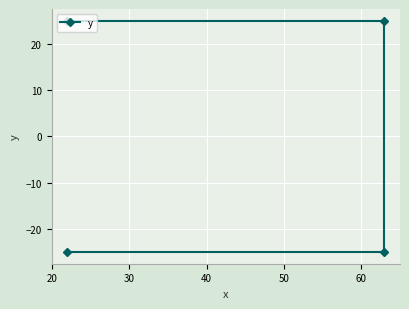

Count the values in the range -25 to 25.

4